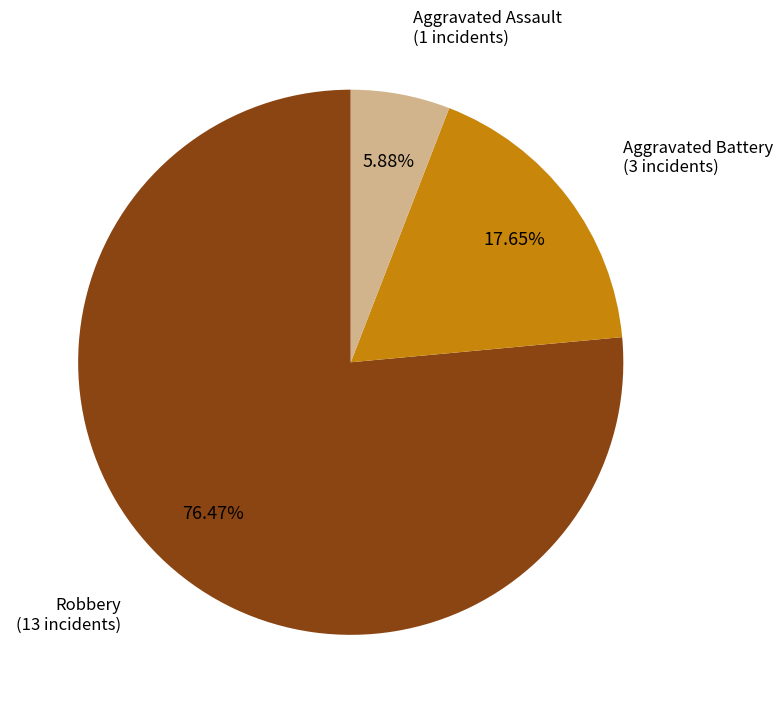

The Aggravated Battery slice represents 13% of the pie. True or false?

False